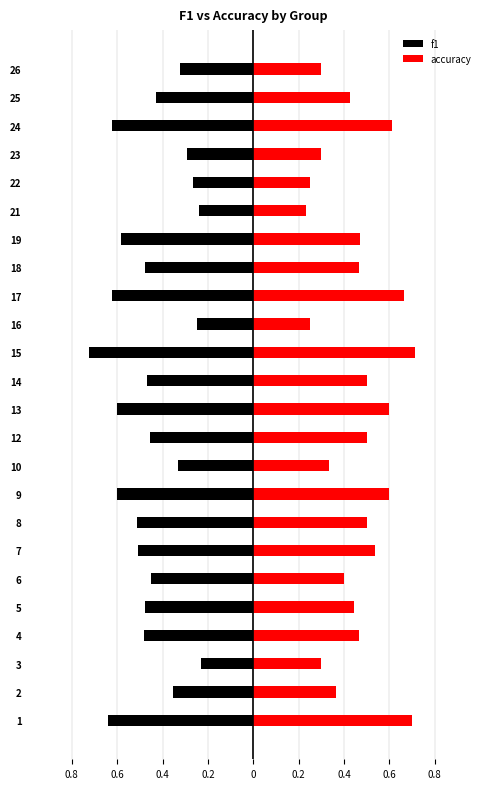

What is the value of the accuracy bar at the 1st from the left?

0.7